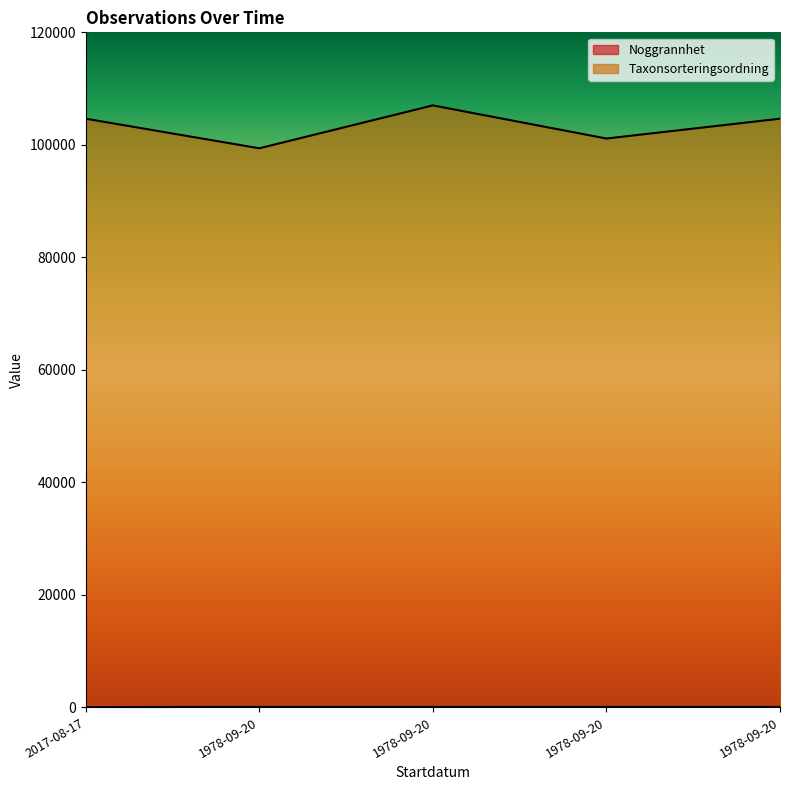

Is the value of Taxonsorteringsordning at 1978-09-20 greater than the value of Noggrannhet at 1978-09-20?

Yes